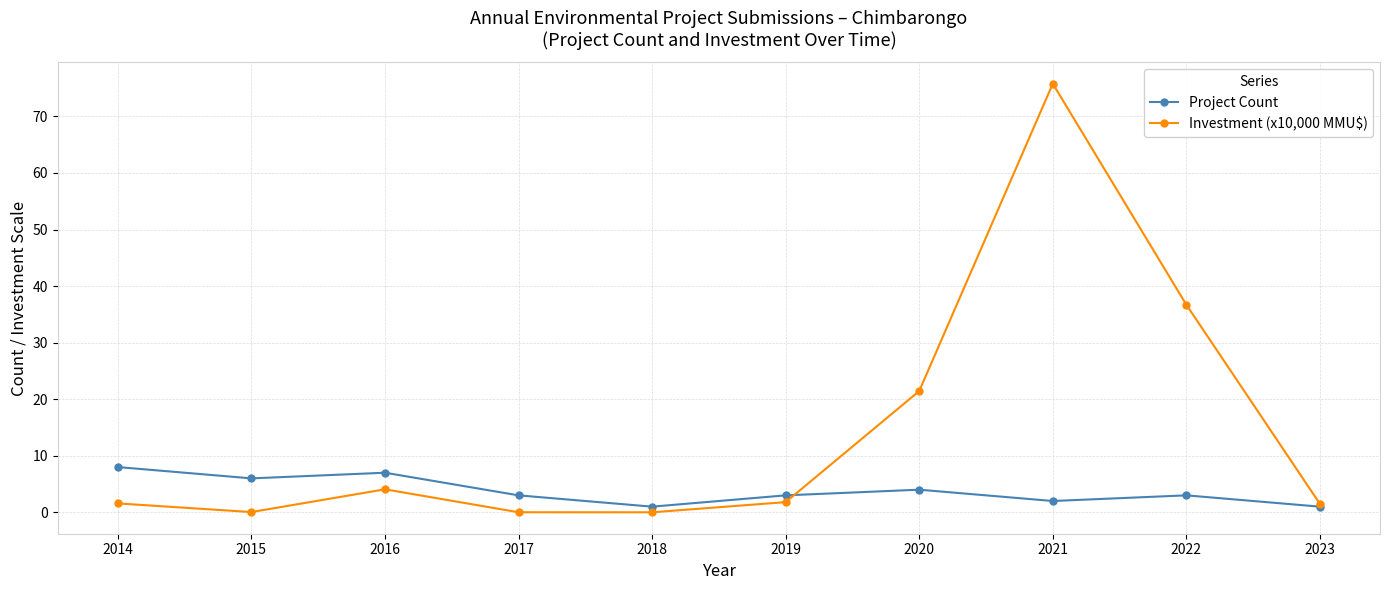

The Investment (x10,000 MMU$) series shows 4.1 at 2016. True or false?

True